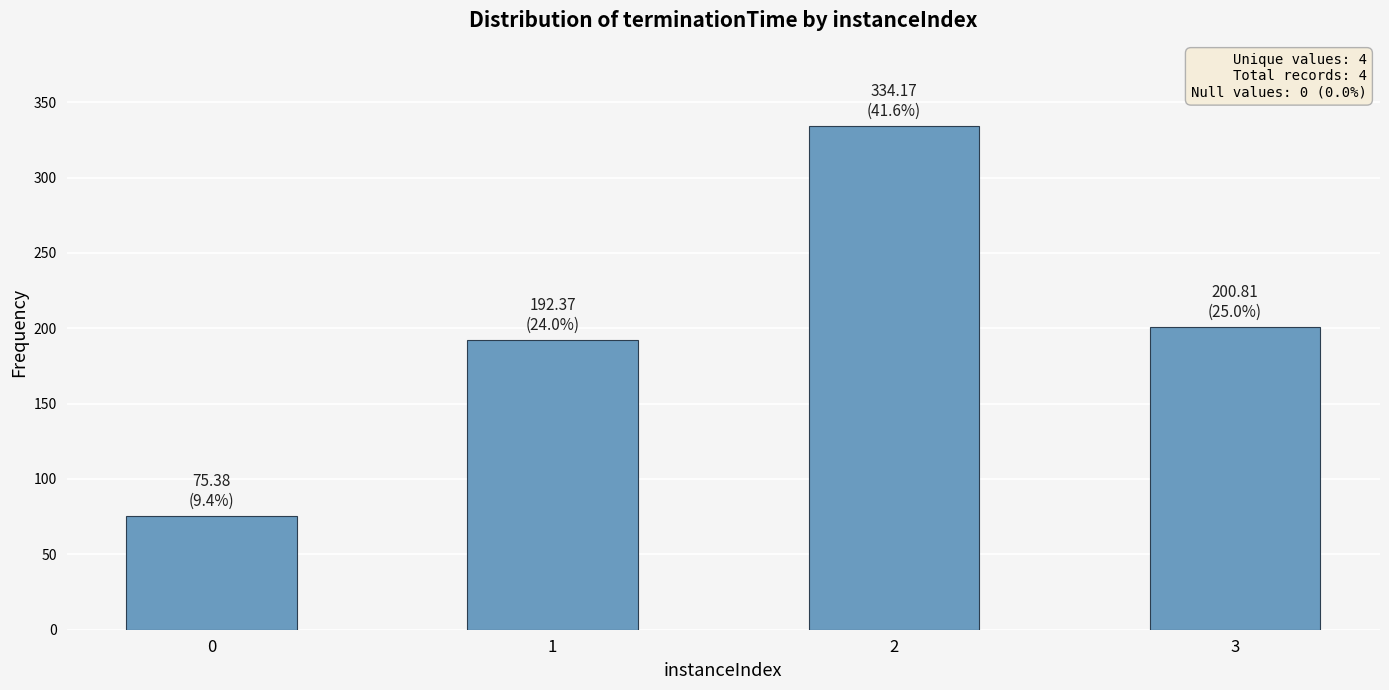

Does the chart contain stacked bars?

No